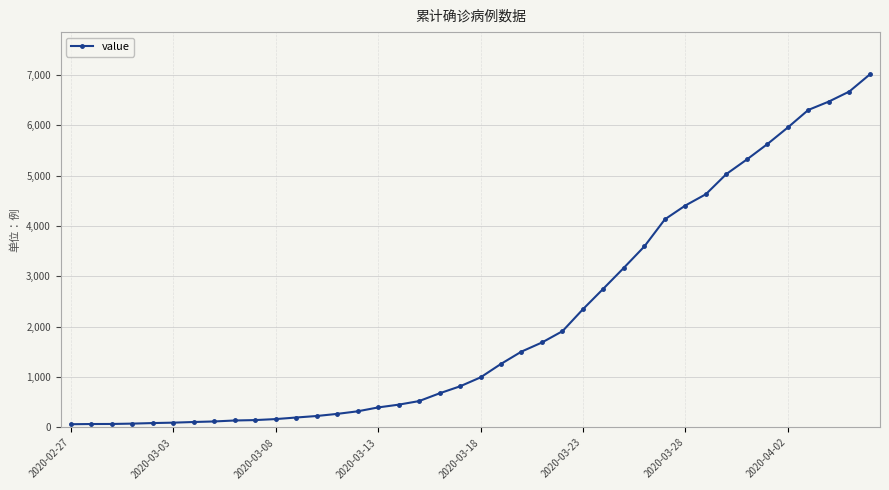

What is the average value?

2145